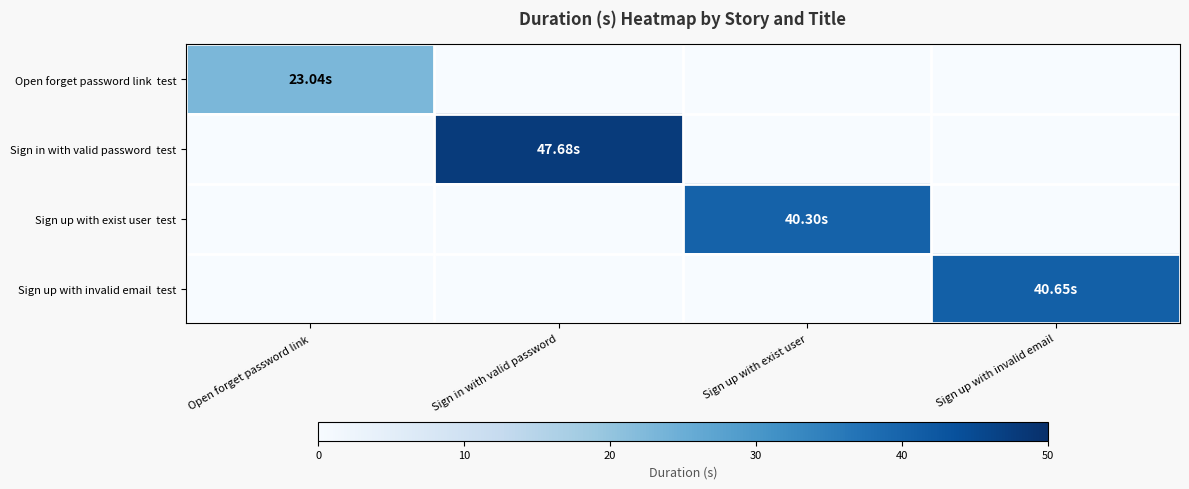

Which label corresponds to the smallest value in the chart?

Sign in with valid password